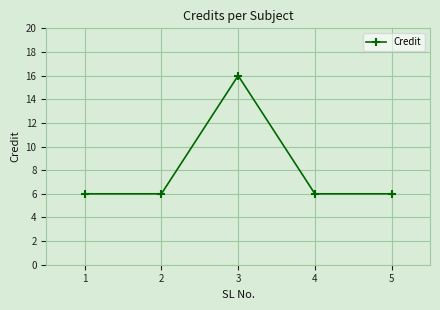

What is the change in value from 2 to 3?

+10